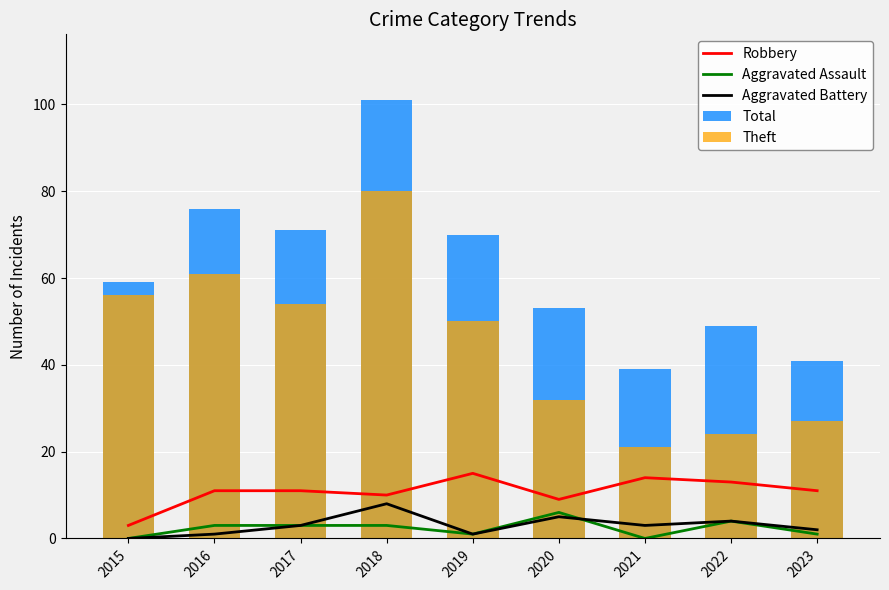

True or false: Theft has a value of 12 at 2020.

False